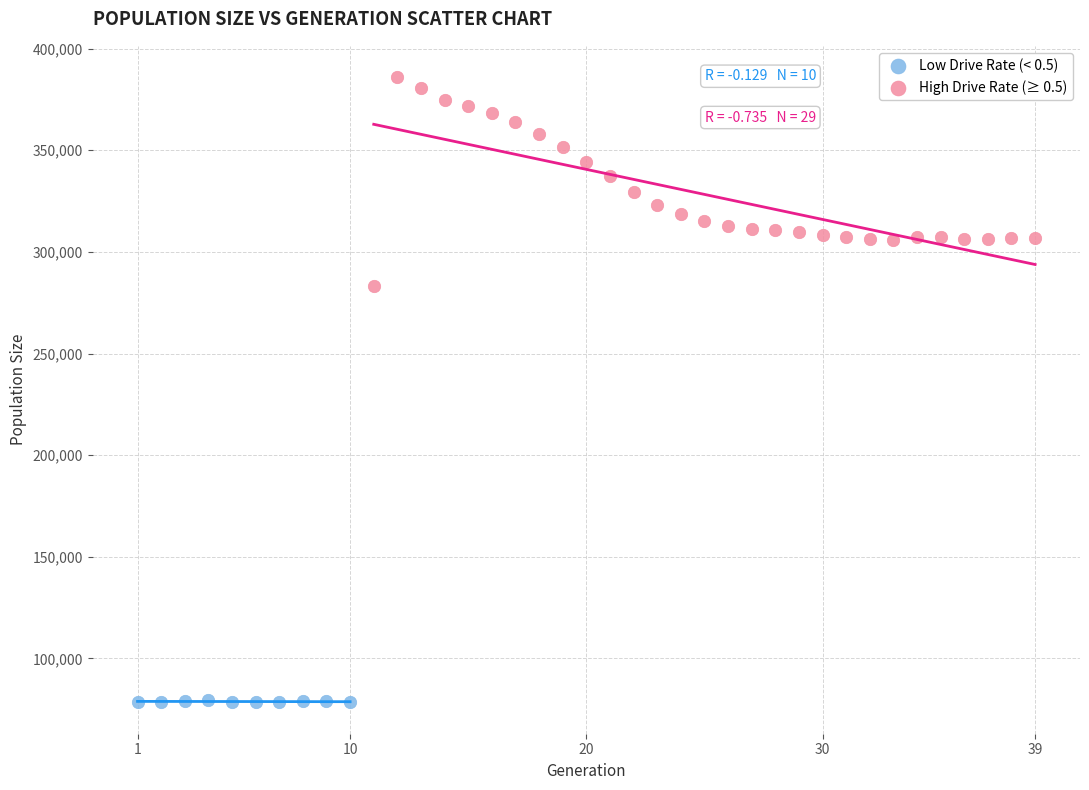

Which series reaches the minimum Y coordinate?

Low Drive Rate (< 0.5)